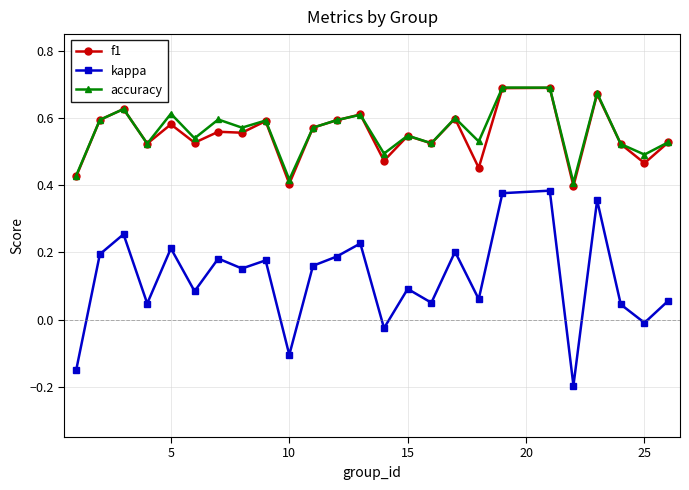

Which series has the widest spread of values?

kappa